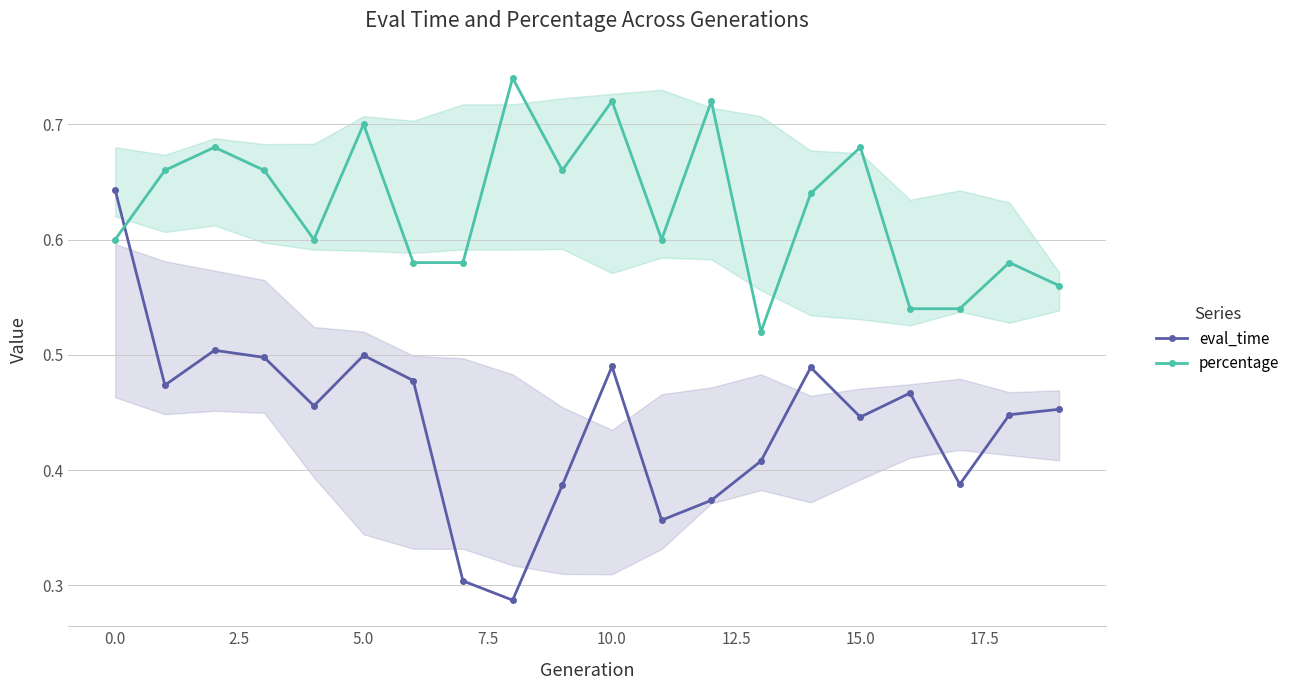

What are all the series names shown in the legend?

eval_time, percentage